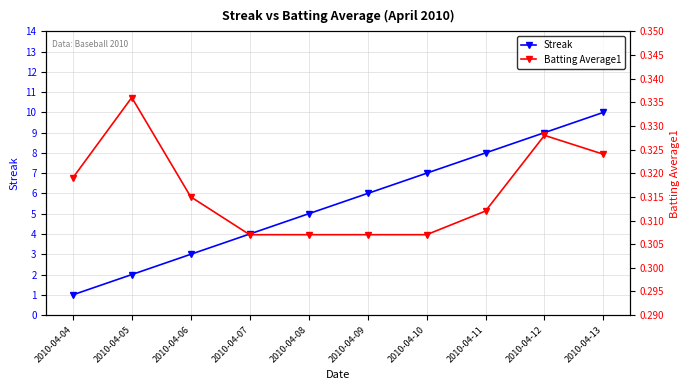

What are all the series names shown in the legend?

Streak, Batting Average1